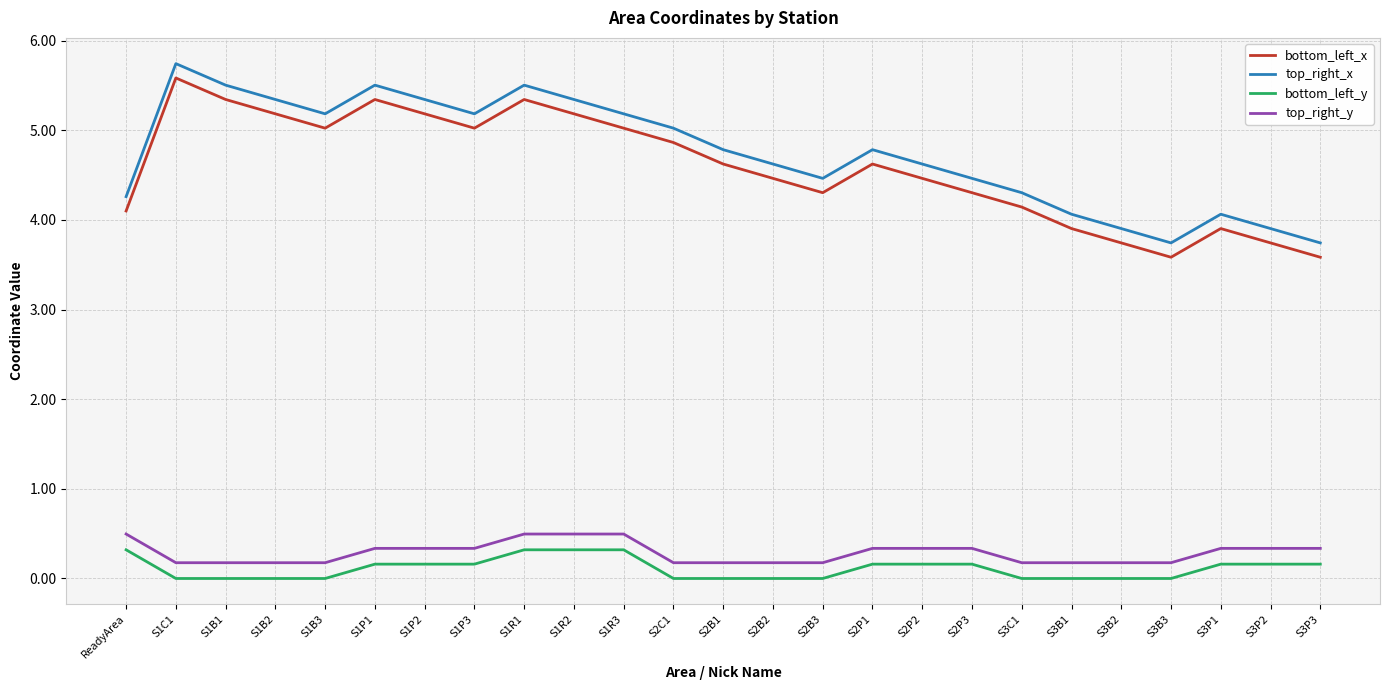

What is the approximate value of bottom_left_x at ReadyArea?

4.1